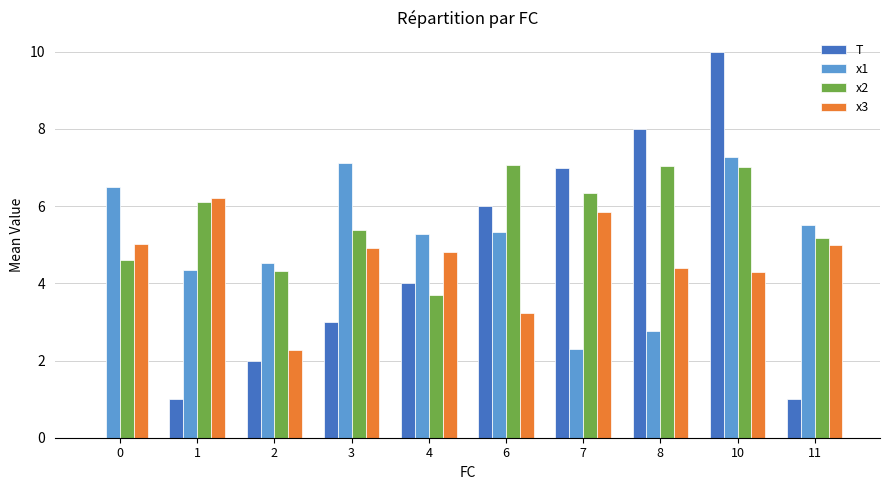

How many series are shown in this chart?

4